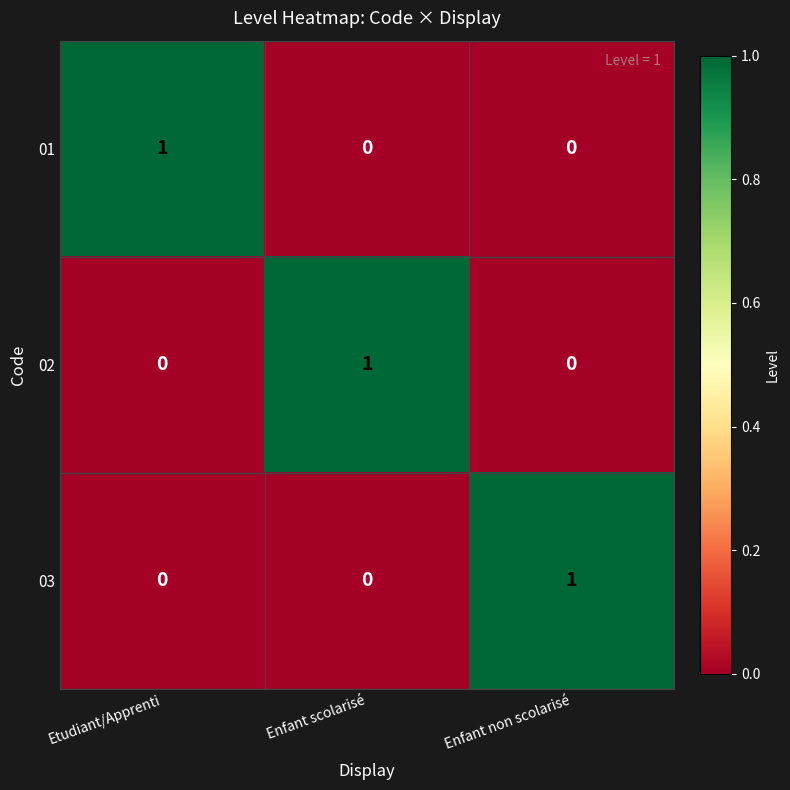

Reading left to right, what are all the values shown in this chart?

01: Etudiant/Apprenti=1	Enfant scolarisé=0	Enfant non scolarisé=0
02: Etudiant/Apprenti=0	Enfant scolarisé=1	Enfant non scolarisé=0
03: Etudiant/Apprenti=0	Enfant scolarisé=0	Enfant non scolarisé=1